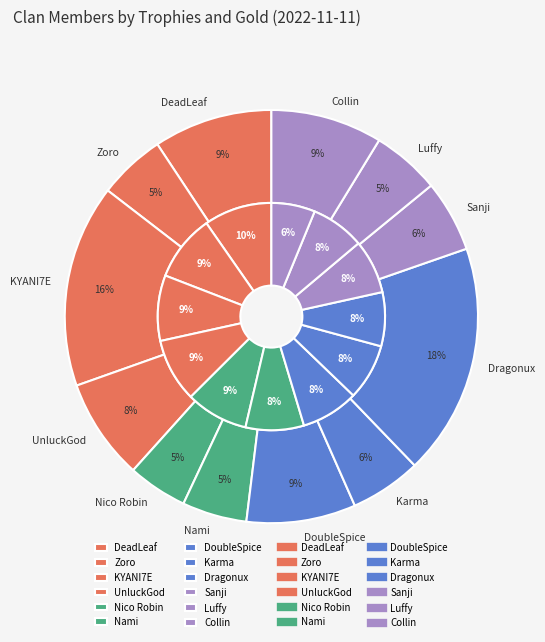

True or false: Luffy accounts for 1% of the total.

False